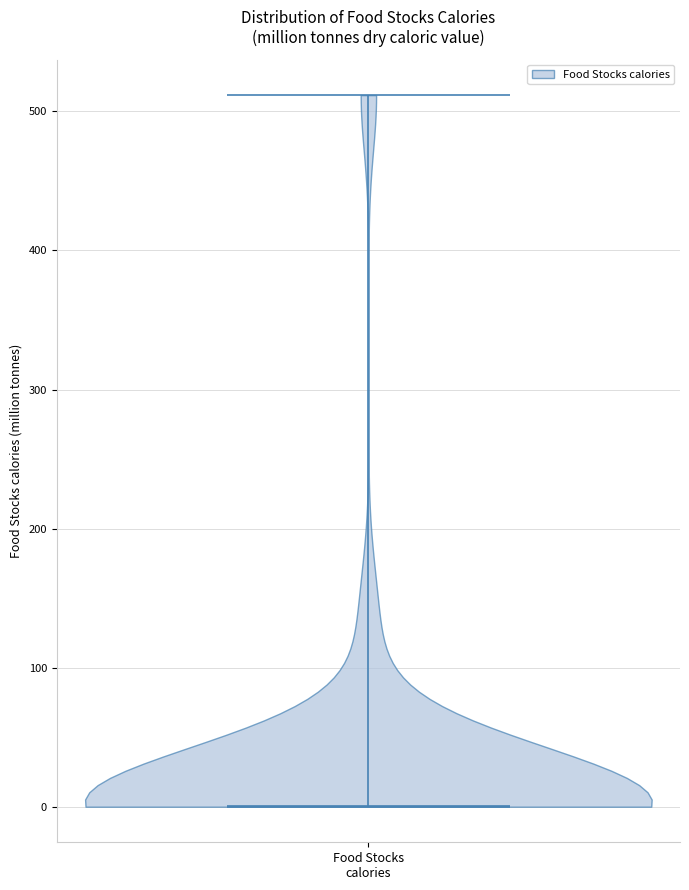

Read this violin plot against the y-axis: where its median line is, and the lowest and highest points the violin reaches. The values are not printed on the chart, so give them approximately, as read against the axis.

median line 0, lowest point 0, highest point 510